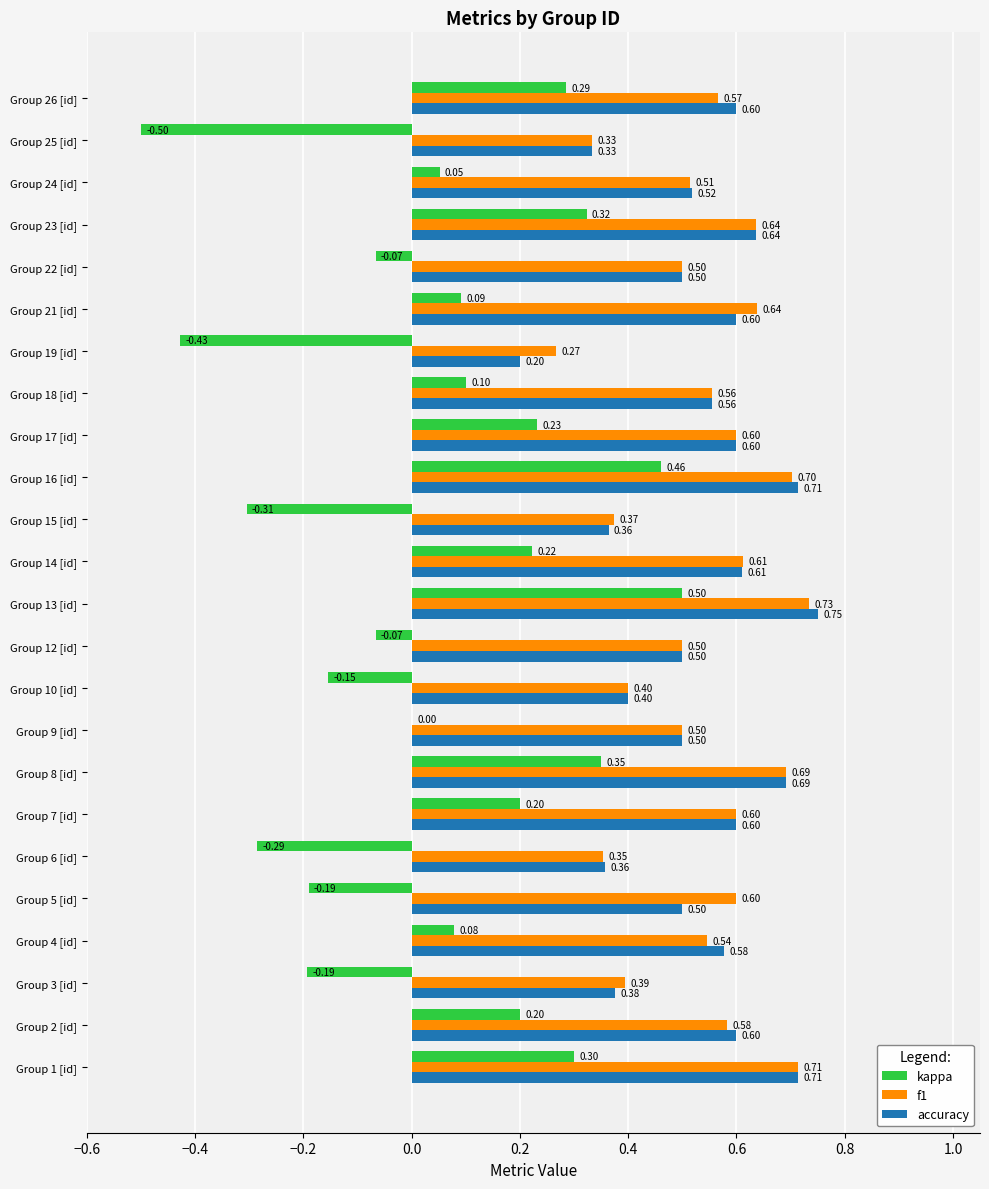

Count the number of categories in the chart.

24